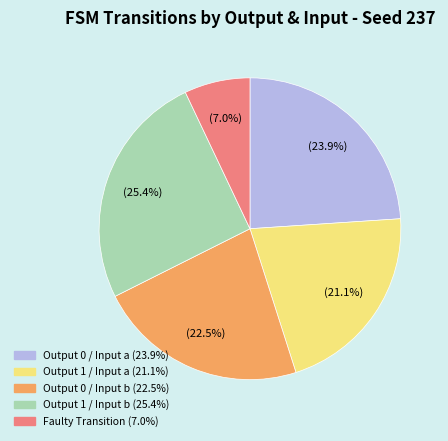

Is there any slice that represents more than half of the pie?

No